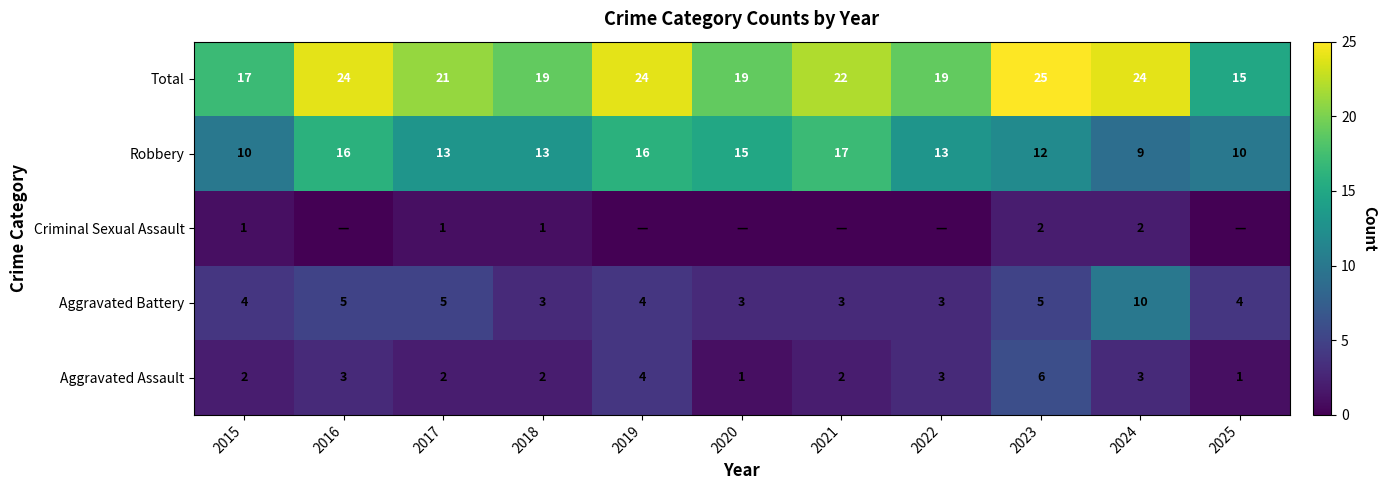

What is the sum of the Robbery values at 2017 and 2016?

29